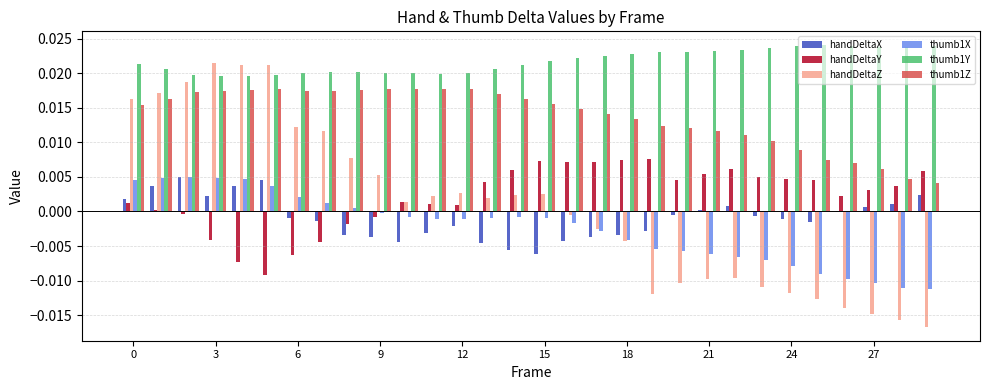

Count the number of categories in the chart.

30